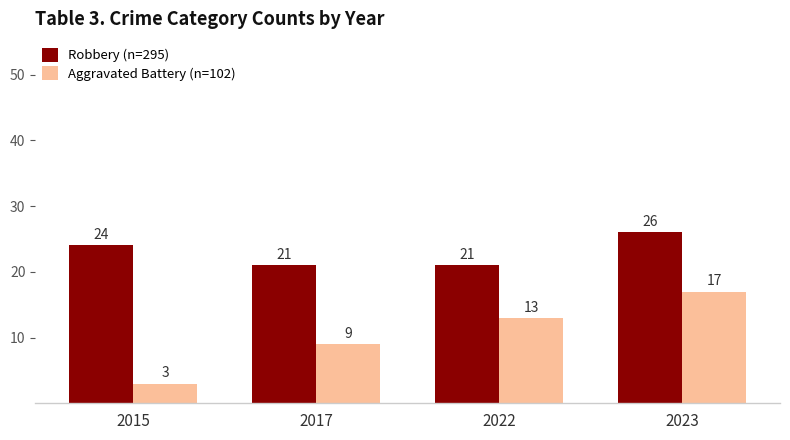

Which category has the highest value in the Aggravated Battery (n=102) series?

2023